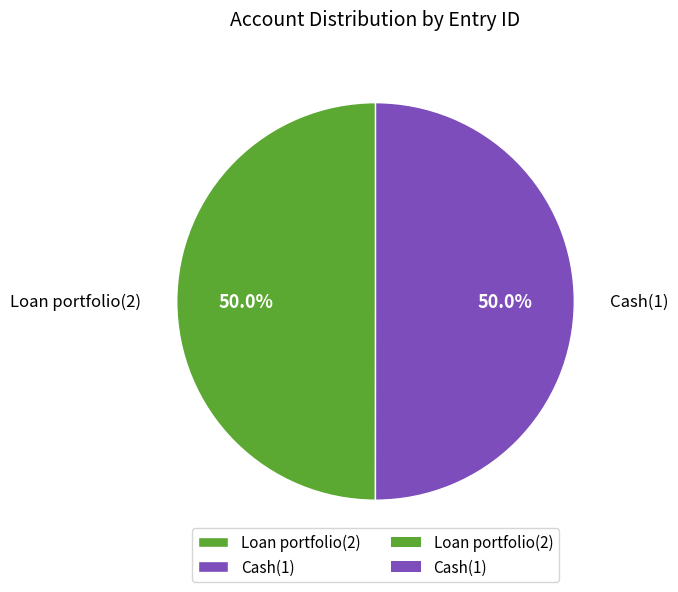

What portion of the pie excludes Loan portfolio(2)?

50.0%